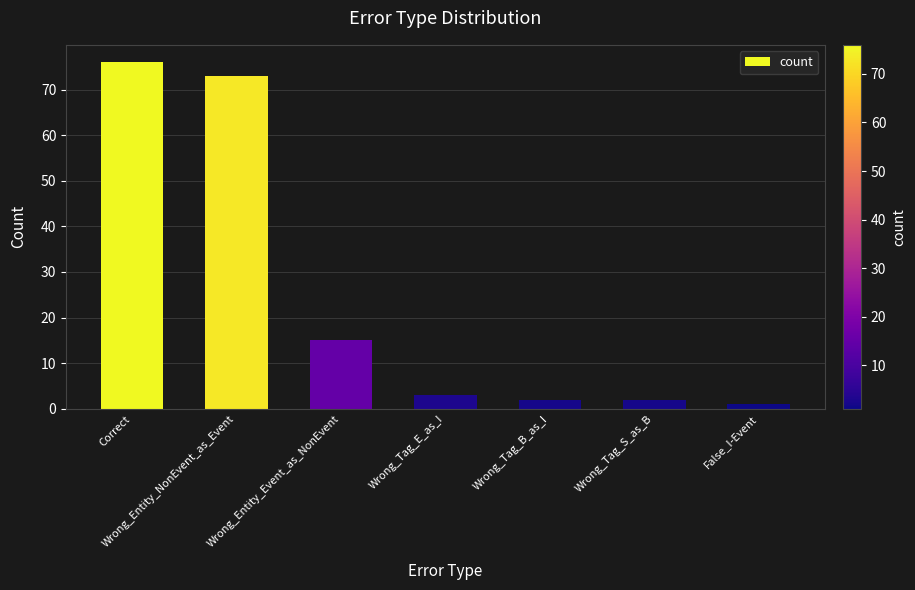

What is the difference between the maximum and minimum values?

75